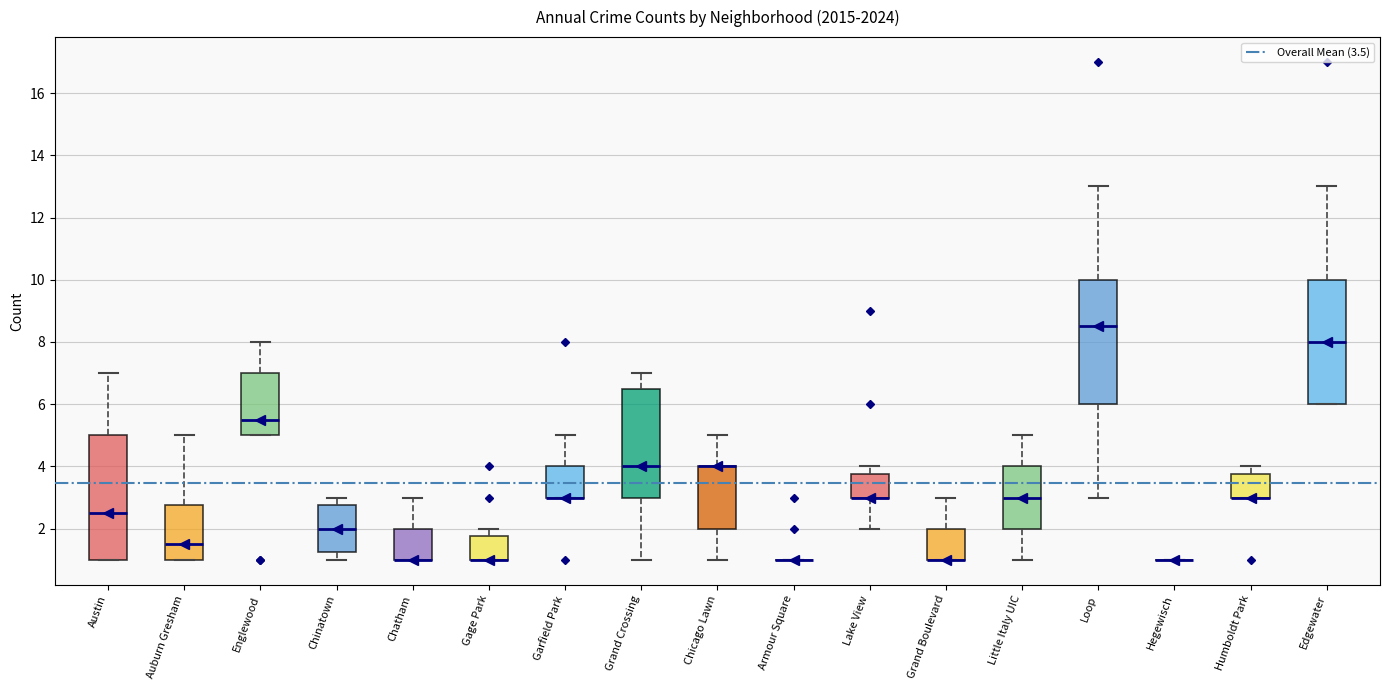

Reading left to right, read every box against the y-axis: the position of its median line, the range the box covers, and the ends of its whiskers. The values are not printed on the chart, so give them approximately, as read against the axis.

Austin: median 2.6, box 1.0 to 5.0, whiskers 1.0 to 7.0
Auburn Gresham: median 1.6, box 1.0 to 2.8, whiskers 1.0 to 5.0
Englewood: median 5.6, box 5.0 to 7.0, whiskers 5.0 to 8.0
Chinatown: median 2.0, box 1.2 to 2.8, whiskers 1.0 to 3.0
Chatham: median 1.0 (drawn on the box's lower edge), box 1.0 to 2.0, whiskers 1.0 to 3.0
Gage Park: median 1.0 (drawn on the box's lower edge), box 1.0 to 1.8, whiskers 1.0 to 2.0
Garfield Park: median 3.0 (drawn on the box's lower edge), box 3.0 to 4.0, whiskers 3.0 to 5.0
Grand Crossing: median 4.0, box 3.0 to 6.6, whiskers 1.0 to 7.0
Chicago Lawn: median 4.0 (drawn on the box's upper edge), box 2.0 to 4.0, whiskers 1.0 to 5.0
Armour Square: box collapsed to a line at 1.0, whiskers 1.0 to 1.0
Lake View: median 3.0 (drawn on the box's lower edge), box 3.0 to 3.8, whiskers 2.0 to 4.0
Grand Boulevard: median 1.0 (drawn on the box's lower edge), box 1.0 to 2.0, whiskers 1.0 to 3.0
Little Italy UIC: median 3.0, box 2.0 to 4.0, whiskers 1.0 to 5.0
Loop: median 8.6, box 6.0 to 10.0, whiskers 3.0 to 13.0
Hegewisch: box collapsed to a line at 1.0, whiskers 1.0 to 1.0
Humboldt Park: median 3.0 (drawn on the box's lower edge), box 3.0 to 3.8, whiskers 3.0 to 4.0
Edgewater: median 8.0, box 6.0 to 10.0, whiskers 6.0 to 13.0